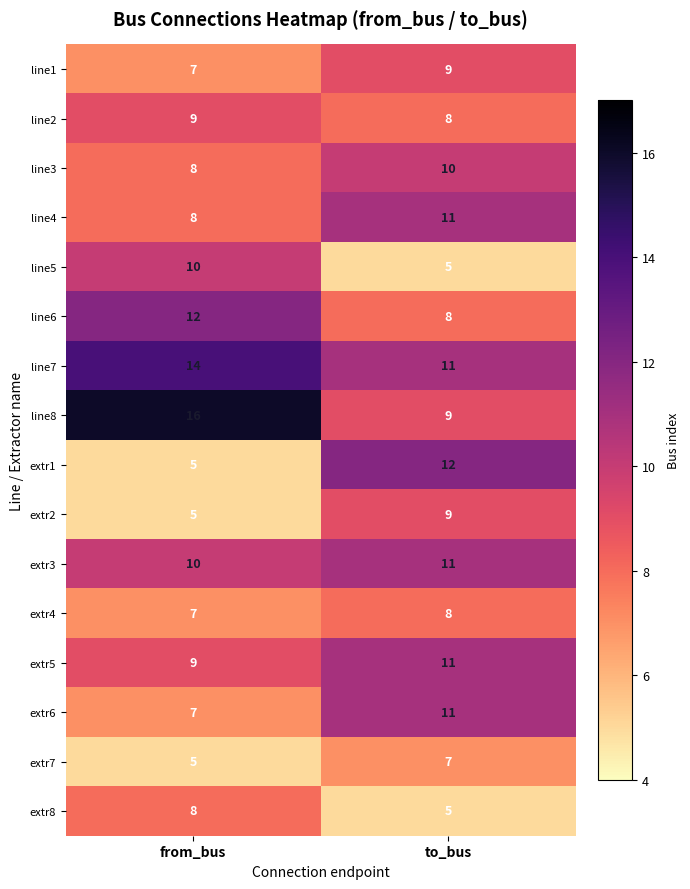

What is the spread (max minus min) of values at to_bus?

7